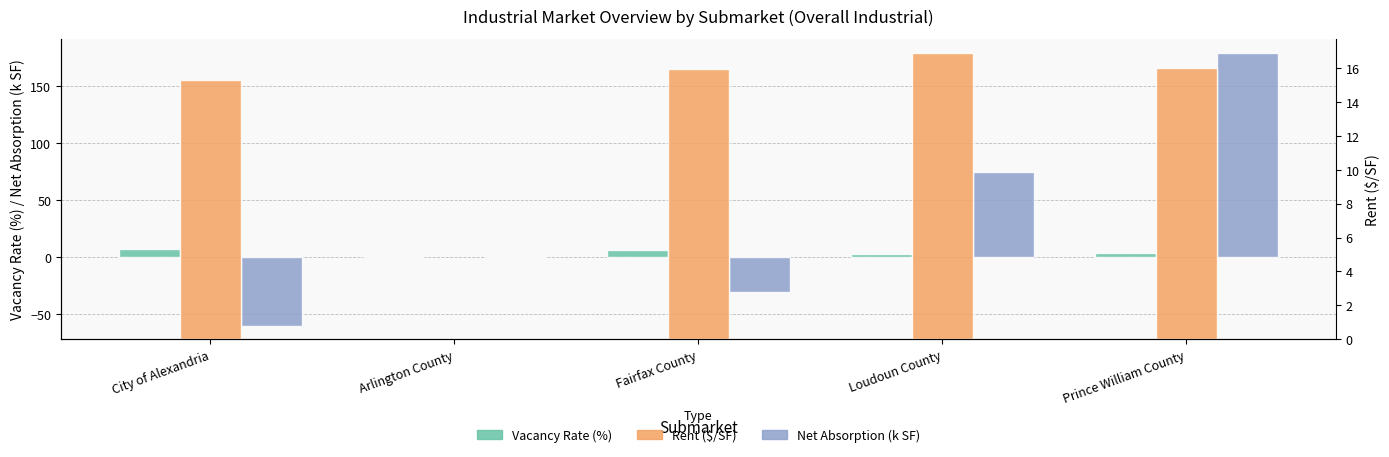

Read the Rent ($/SF) value at City of Alexandria.

15.3